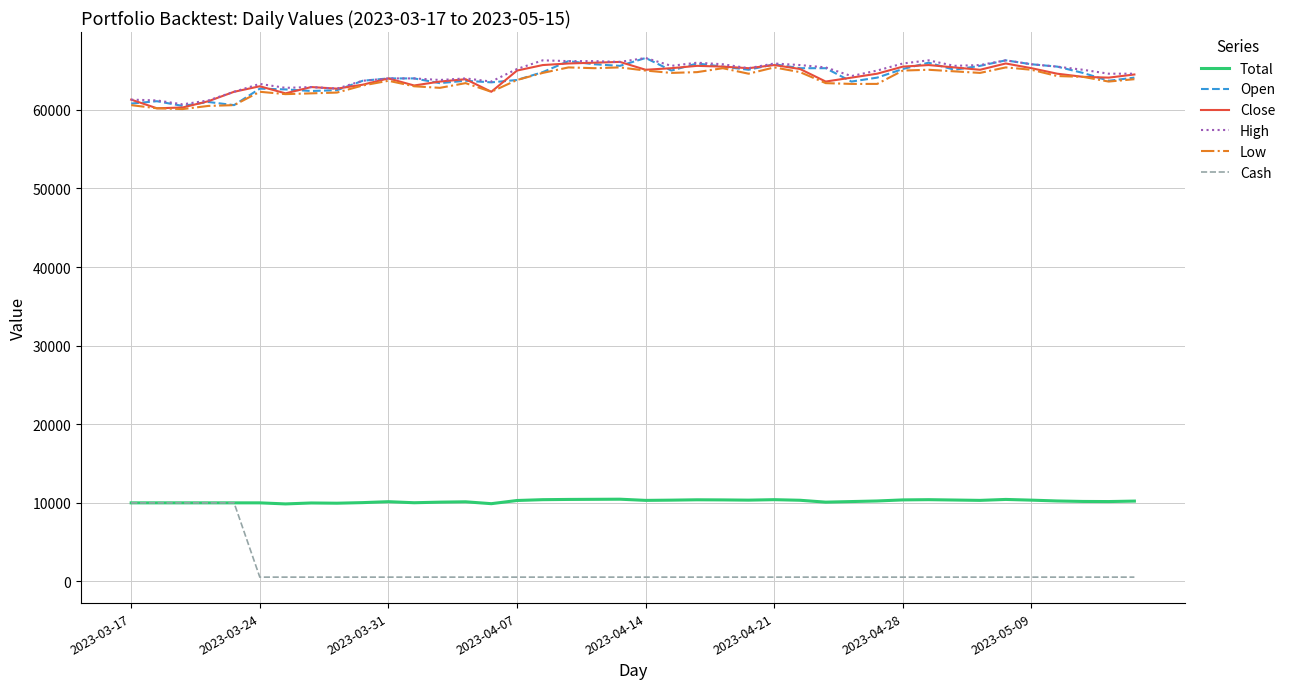

Which series has the widest spread of values?

Cash